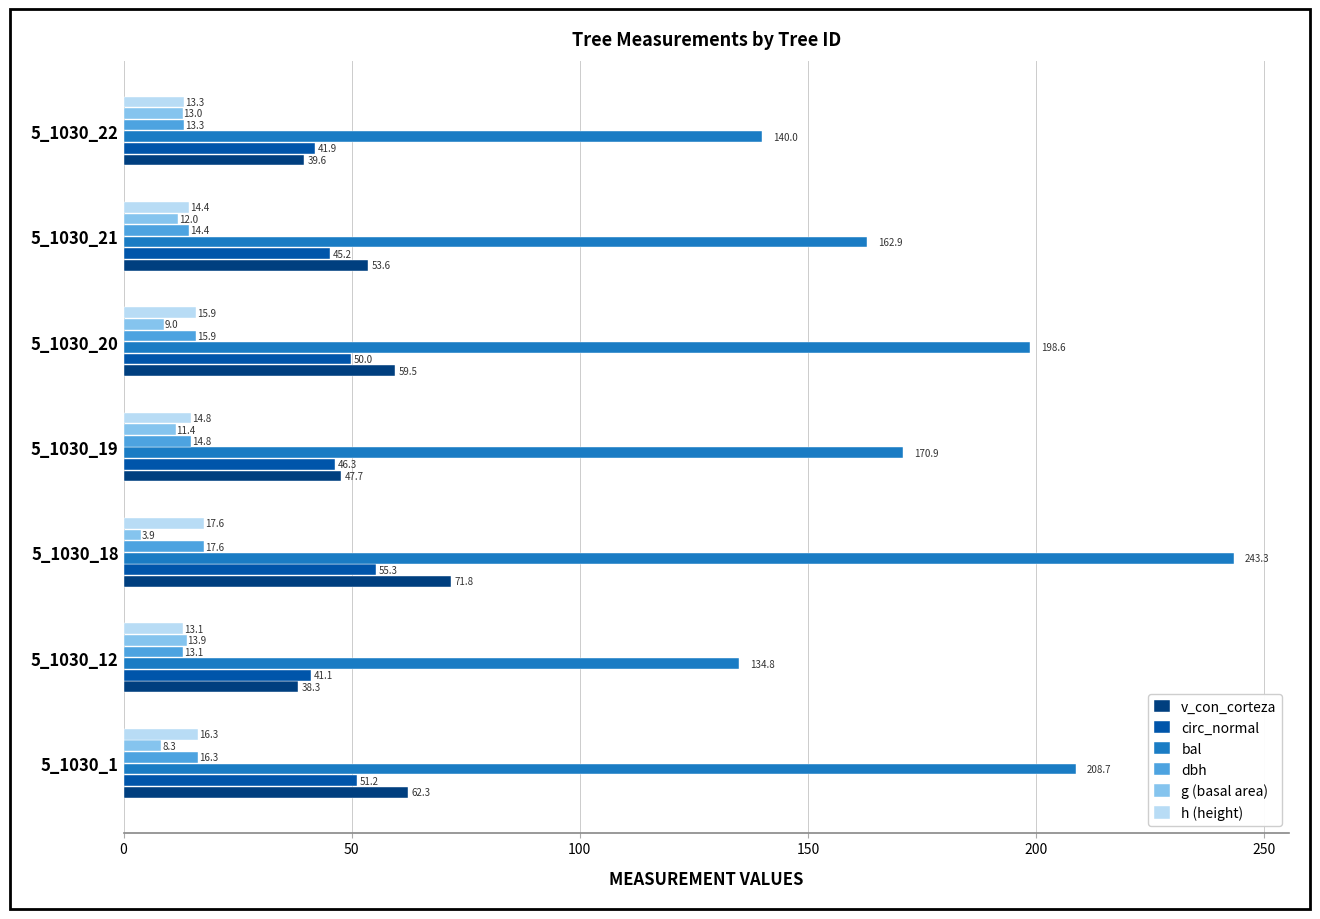

At which label does h (height) reach its minimum?

5_1030_12